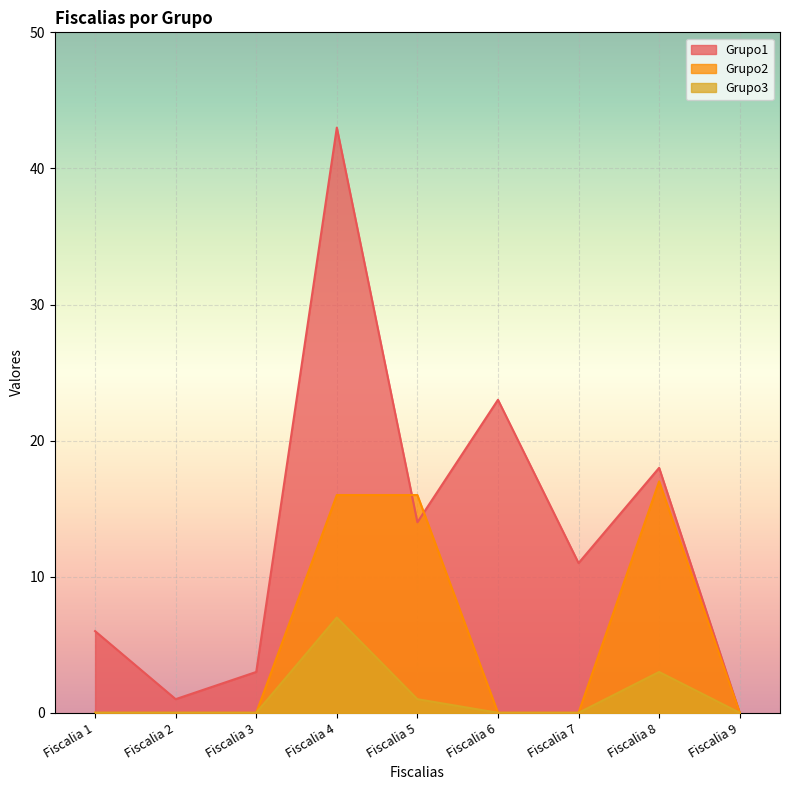

Reading left to right, transcribe all the data shown in this chart.

Grupo1: Fiscalia 1=6	Fiscalia 2=1	Fiscalia 3=3	Fiscalia 4=43	Fiscalia 5=14	Fiscalia 6=23	Fiscalia 7=11	Fiscalia 8=18	Fiscalia 9=0
Grupo3: Fiscalia 1=0	Fiscalia 2=0	Fiscalia 3=0	Fiscalia 4=7	Fiscalia 5=1	Fiscalia 6=0	Fiscalia 7=0	Fiscalia 8=3	Fiscalia 9=0
Grupo2: Fiscalia 1=0	Fiscalia 2=0	Fiscalia 3=0	Fiscalia 4=16	Fiscalia 5=16	Fiscalia 6=0	Fiscalia 7=0	Fiscalia 8=17	Fiscalia 9=0